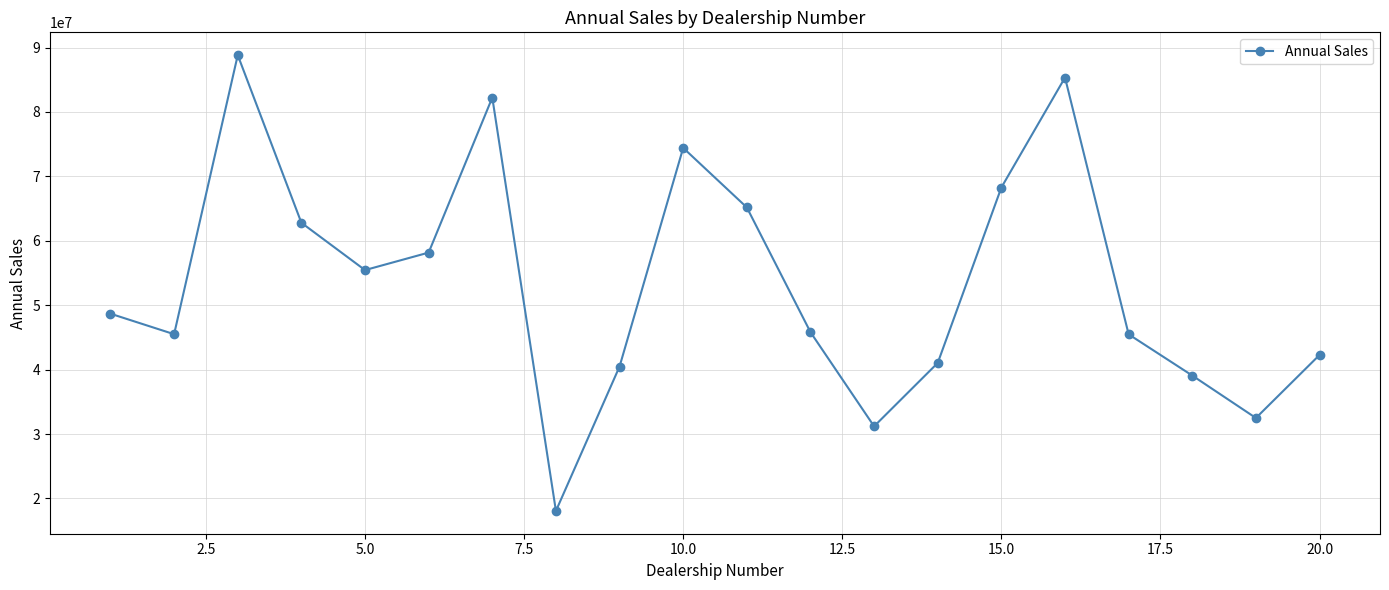

What is the maximum value shown in the chart?

88818463.2